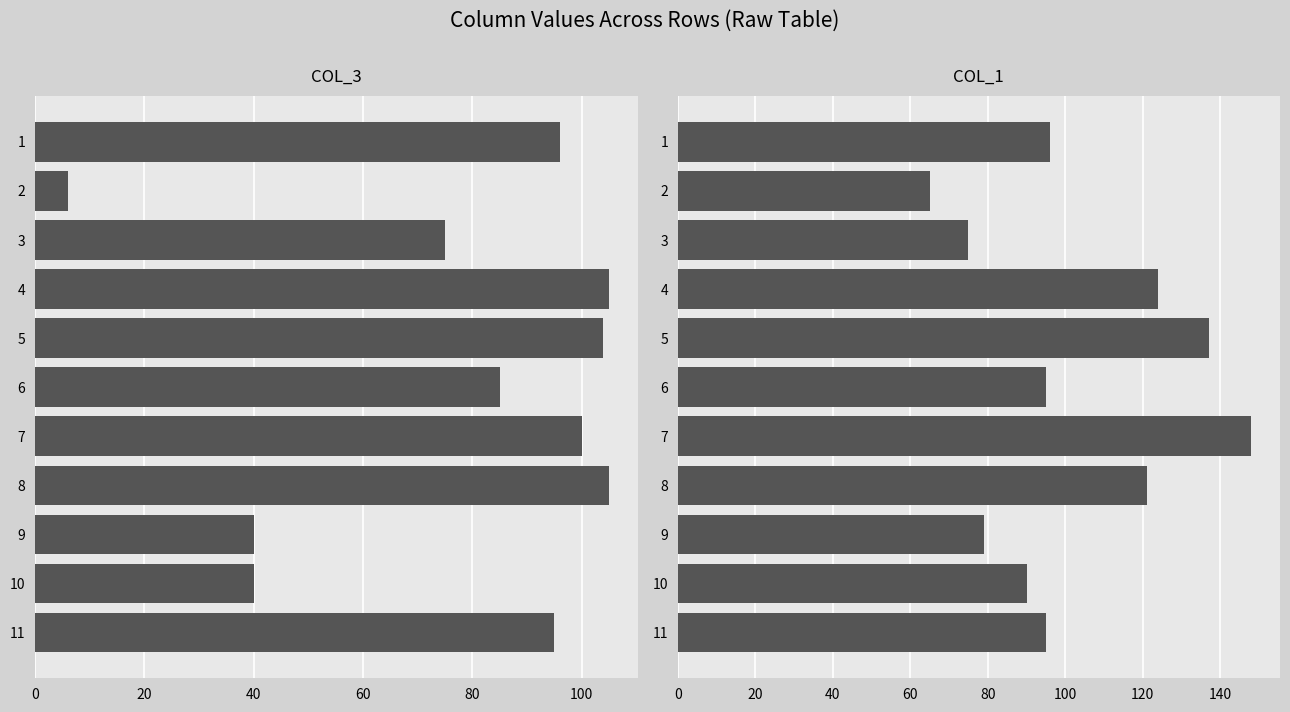

What is the average value of the col_1 series?

102